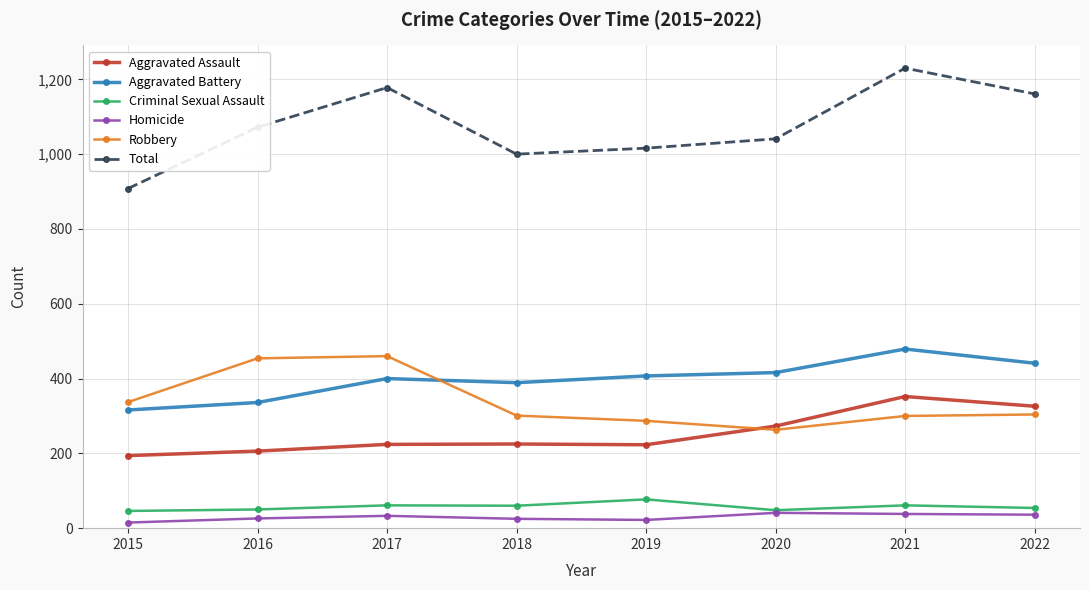

What is the spread (max minus min) of values at 2018?

975